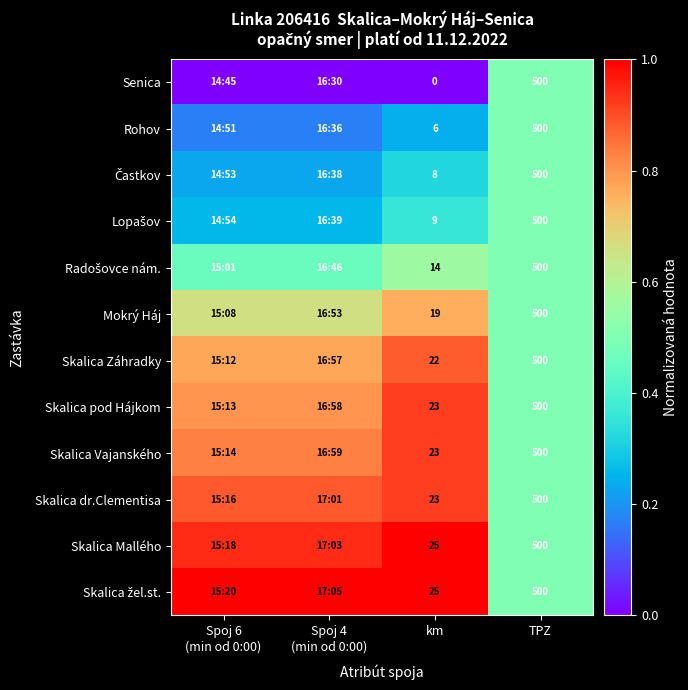

List the series in order of their peak value, highest first.

Skalica Mallého, Skalica žel.st., Skalica pod Hájkom, Skalica Vajanského, Skalica dr.Clementisa, Skalica Záhradky, Mokrý Háj, Radošovce nám., Senica, Rohov, Častkov, Lopašov